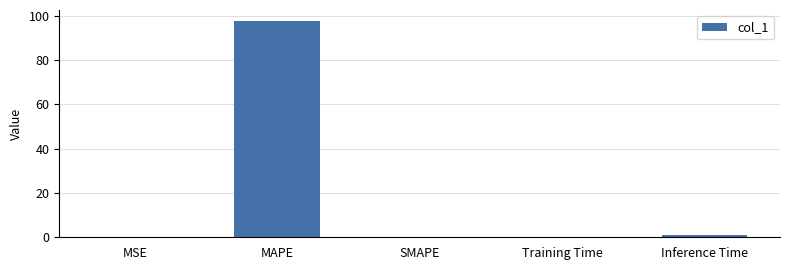

What is the maximum value shown in the chart?

97.7